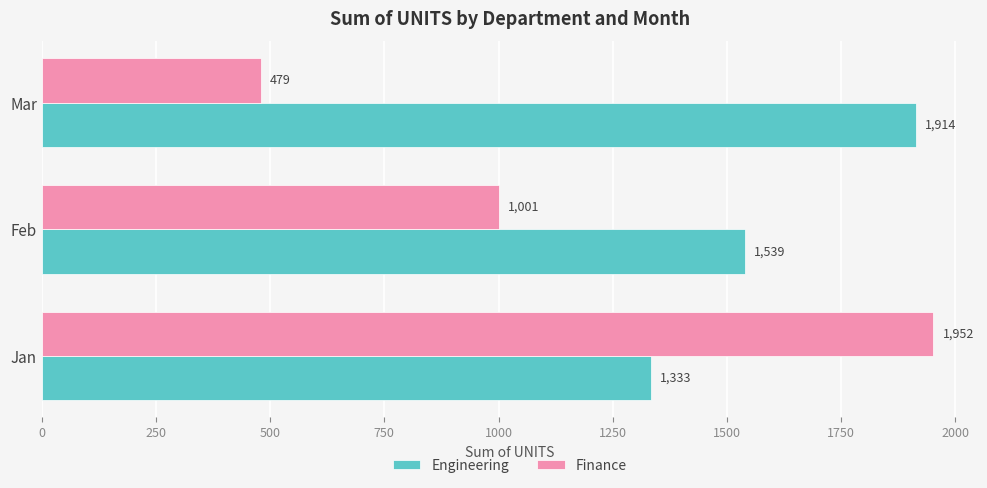

What is the difference between the highest and lowest values at Jan?

619